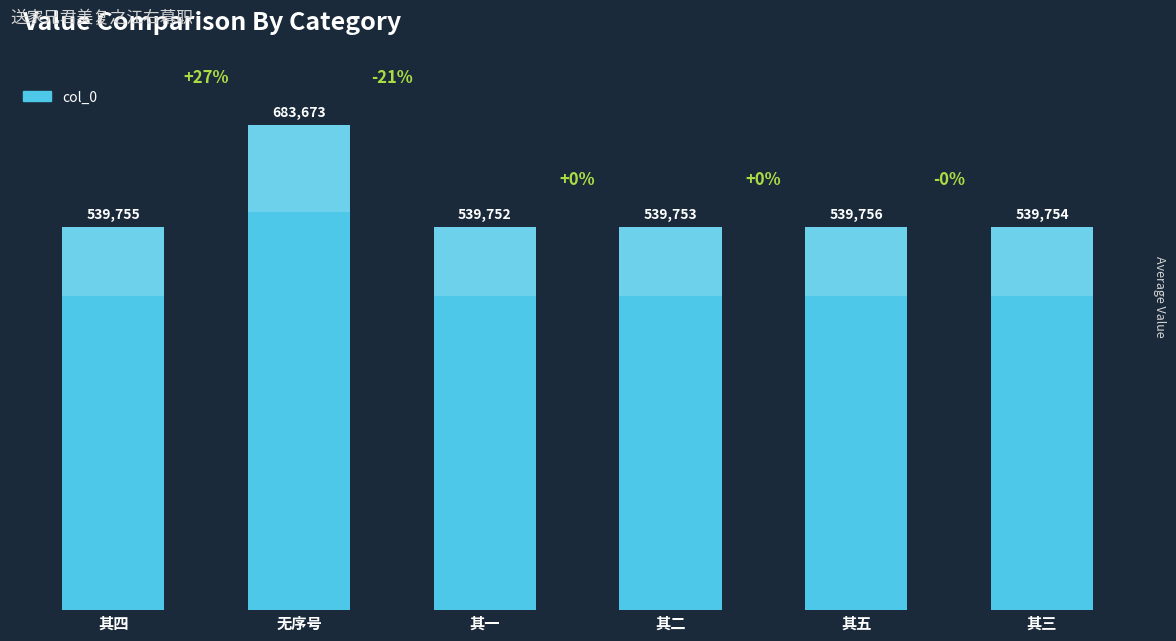

Count the number of values greater than 539755.

2